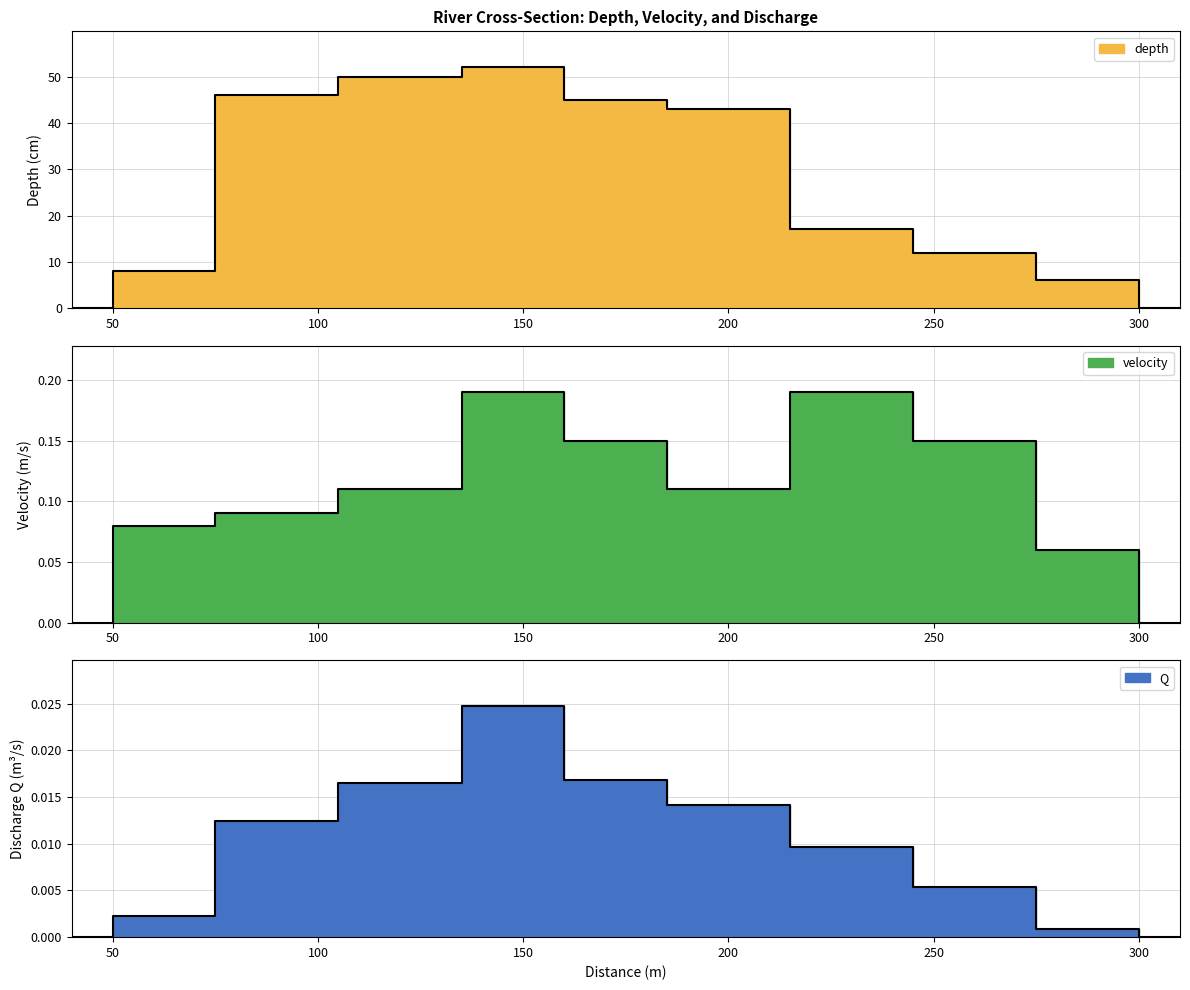

What are all the series names shown in the legend?

depth, velocity, Q